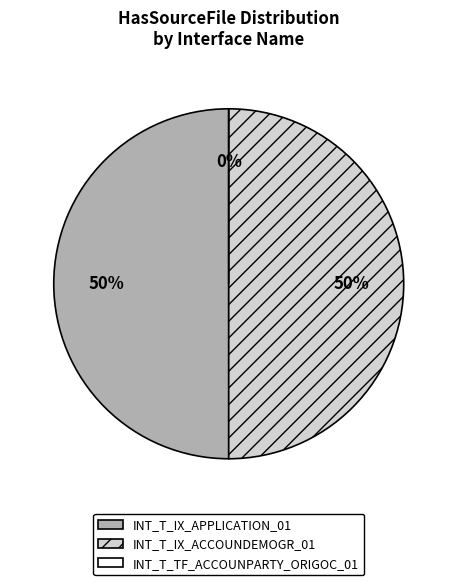

Is the sum of INT_T_IX_APPLICATION_01 and INT_T_TF_ACCOUNPARTY_ORIGOC_01 greater than half?

No